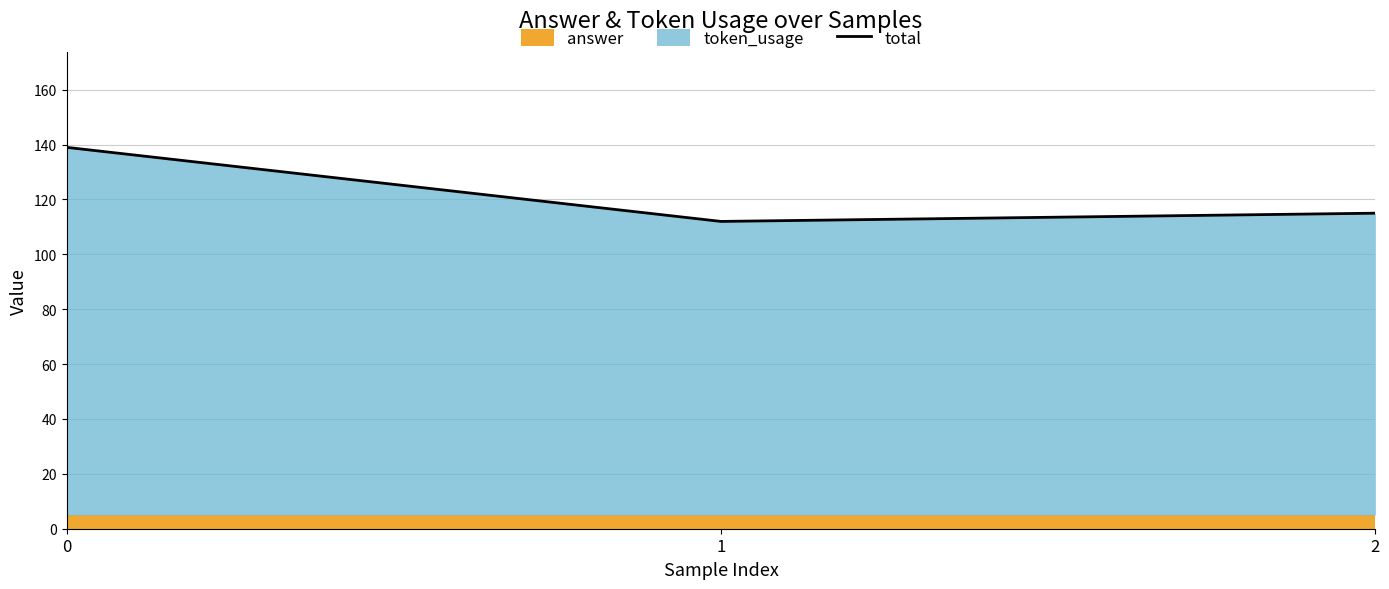

Rank the categories by value from highest to lowest.

0, 2, 1